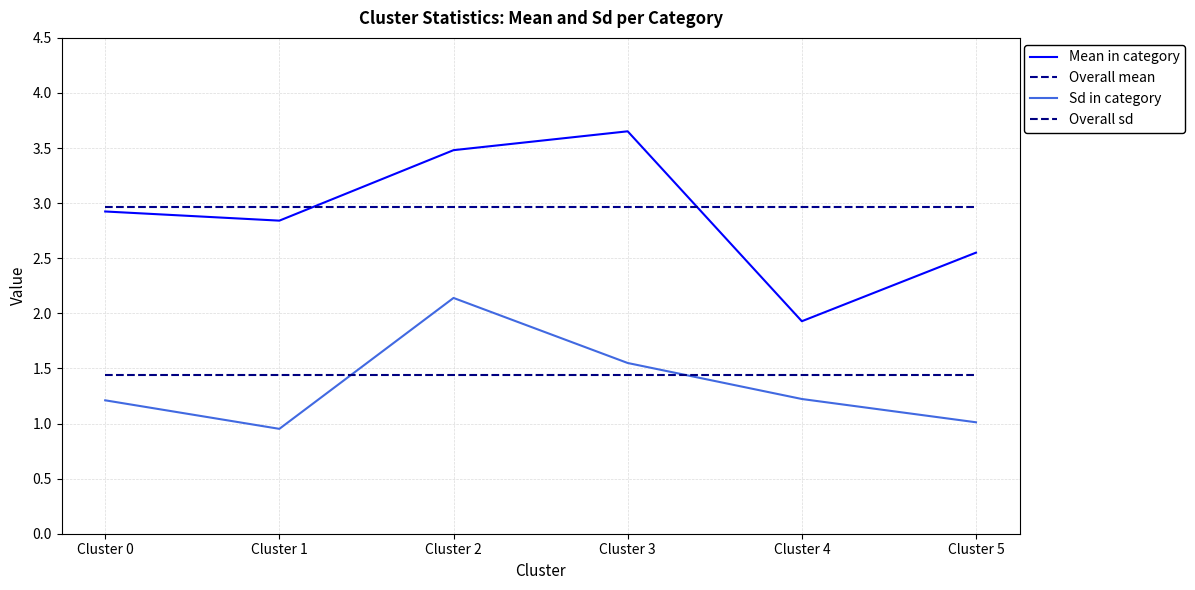

What is the average value of the Sd in category series?

1.3